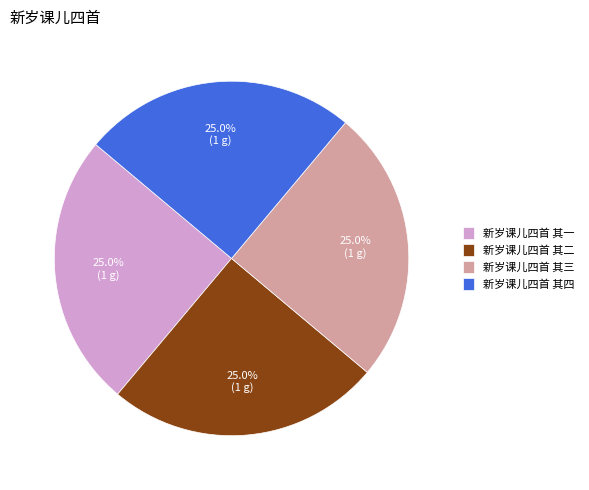

Approximately how many times larger is the value at 新岁课儿四首 其二 compared to 新岁课儿四首 其一?

1.0